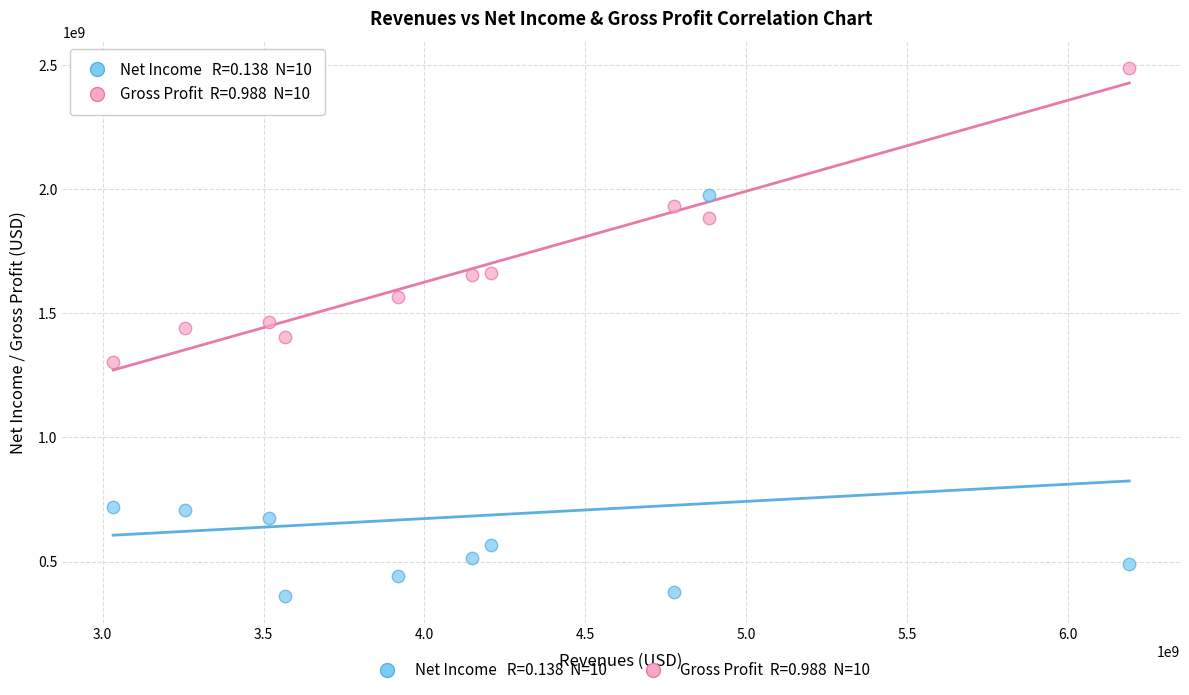

Across all data points, what is the range of Y values (max minus min)?

2128200000